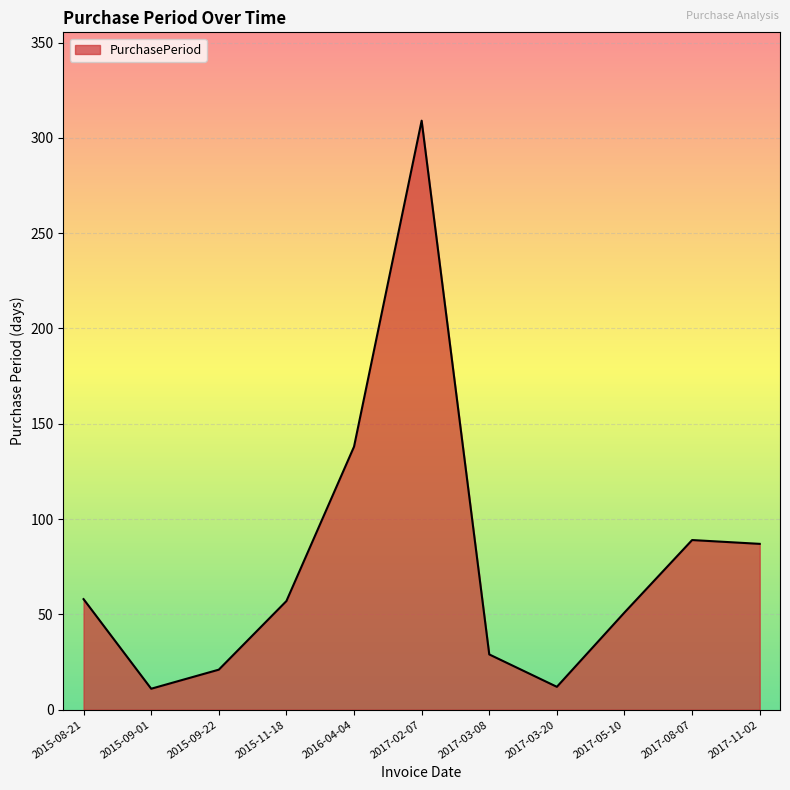

What is the ratio of the value at 2015-08-21 to the value at 2015-09-01?

5.3